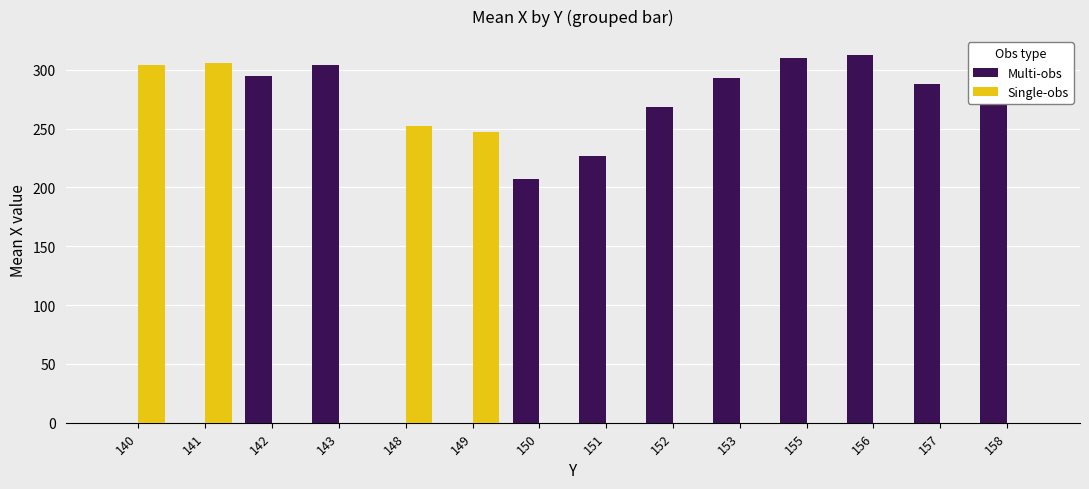

True or false: Single-obs has a value of 205.3 at 151.

False